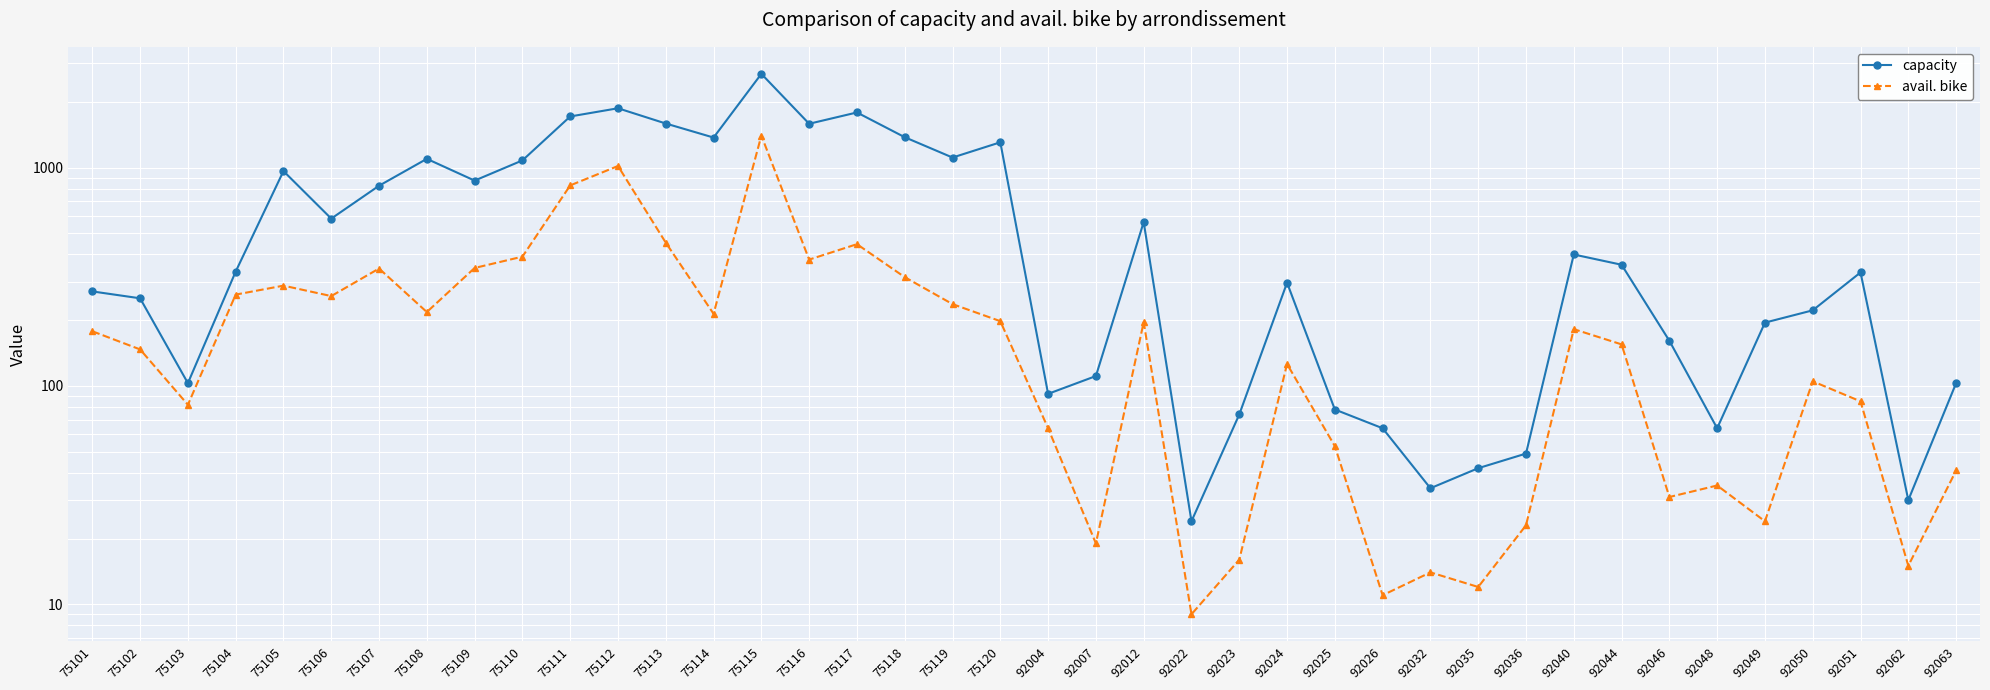

True or false: avail. bike has a value of 148 at 75113.

False